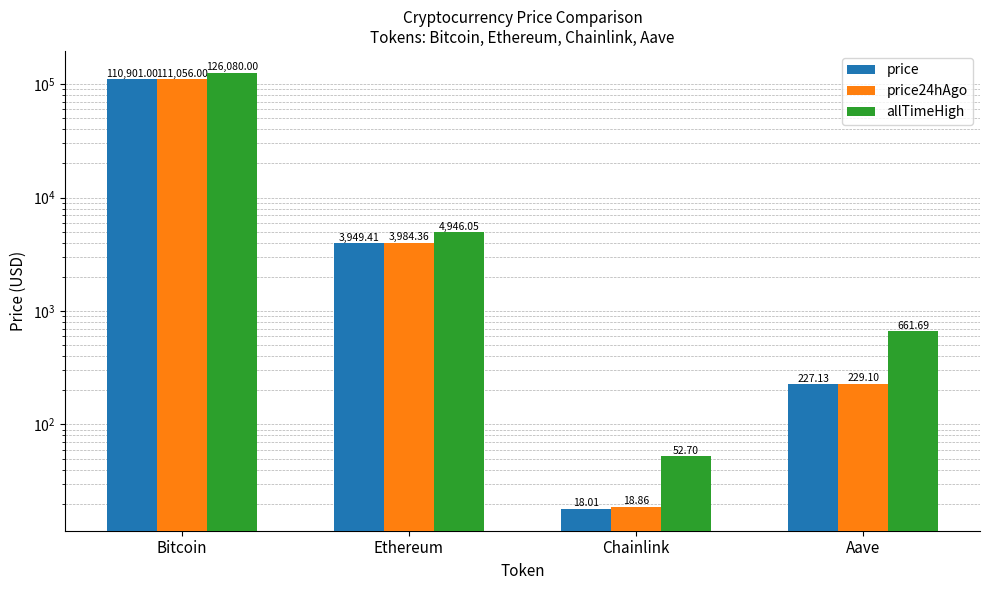

What position from the right is Bitcoin?

4